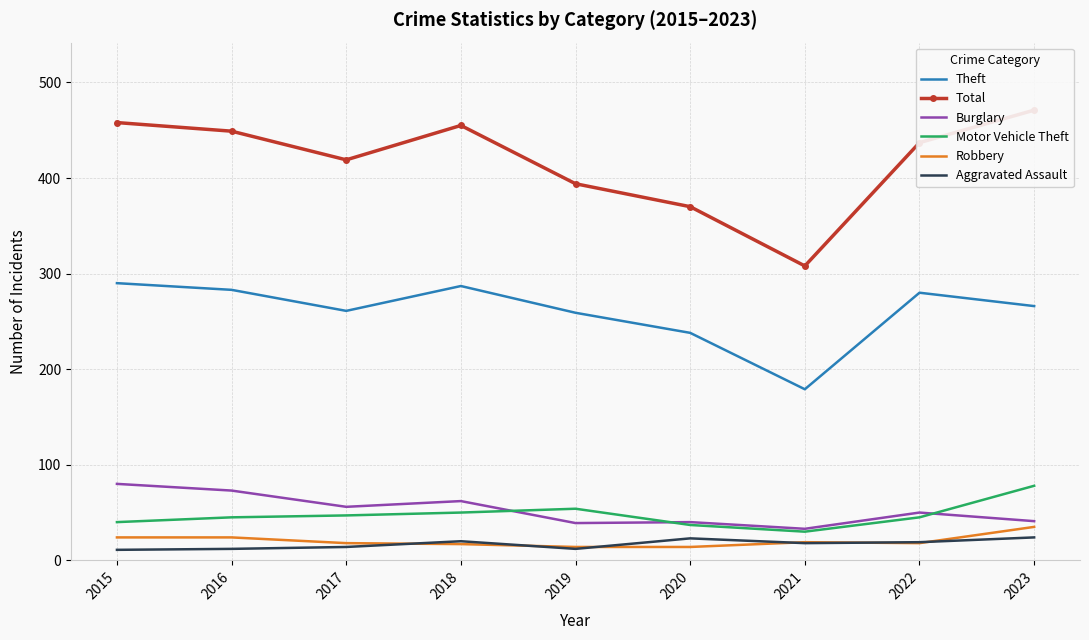

Is this an area chart (filled region under the line)?

No